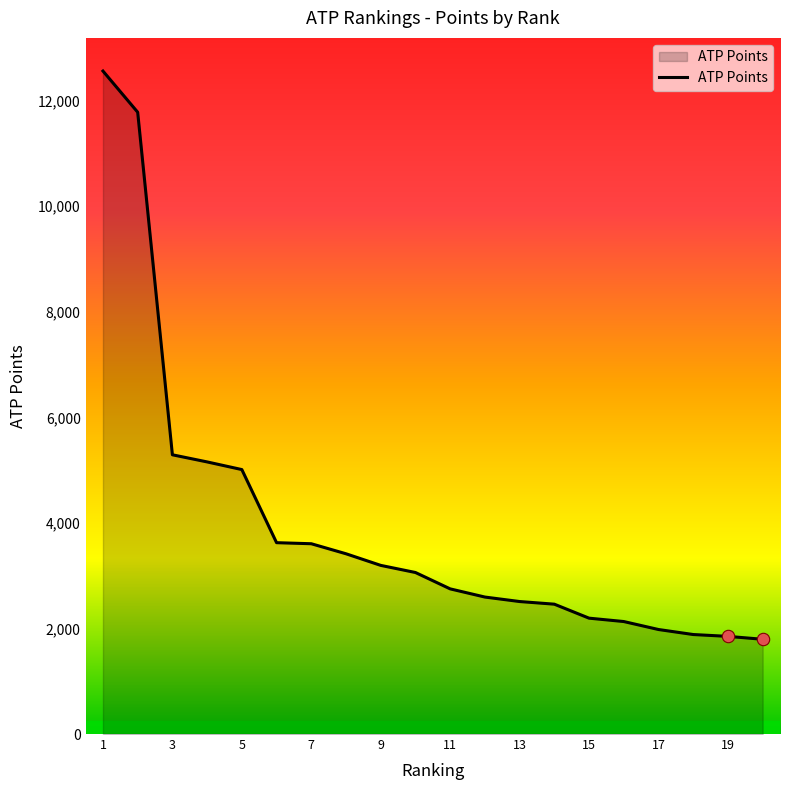

What is the minimum value shown in the chart?

1795